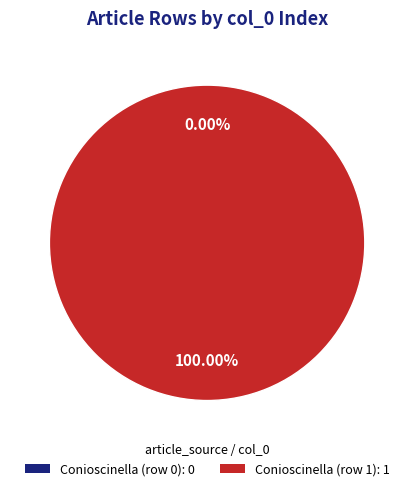

Does Conioscinella (row 1) account for over 50% of the chart?

Yes